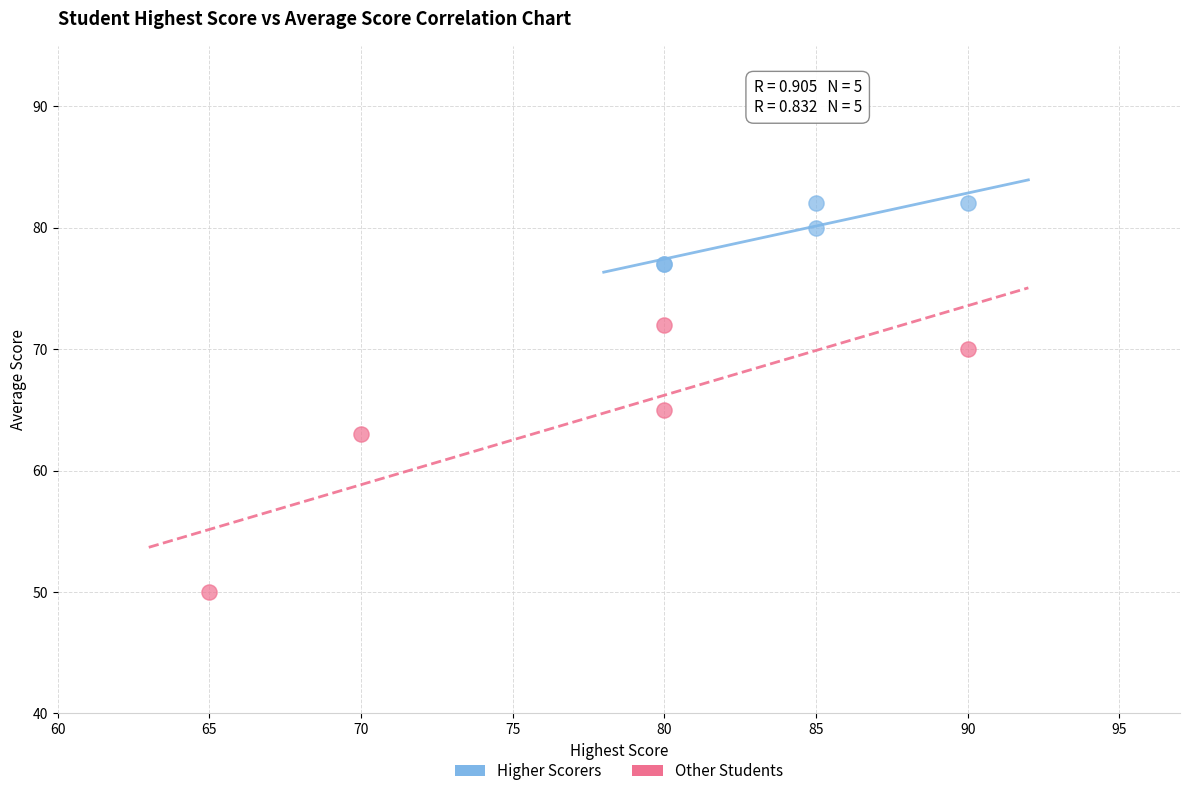

Which series reaches the maximum Y coordinate?

Higher Scorers